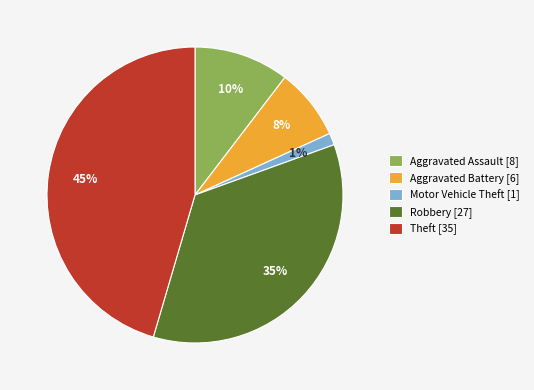

The Robbery slice represents 41% of the pie. True or false?

False